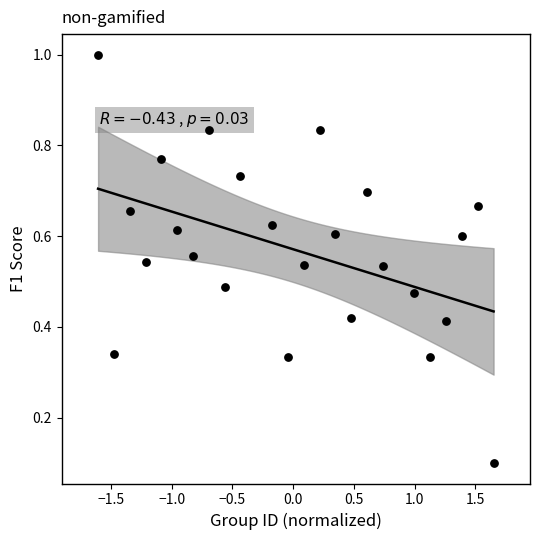

What is the range of Y values (max minus min)?

0.9